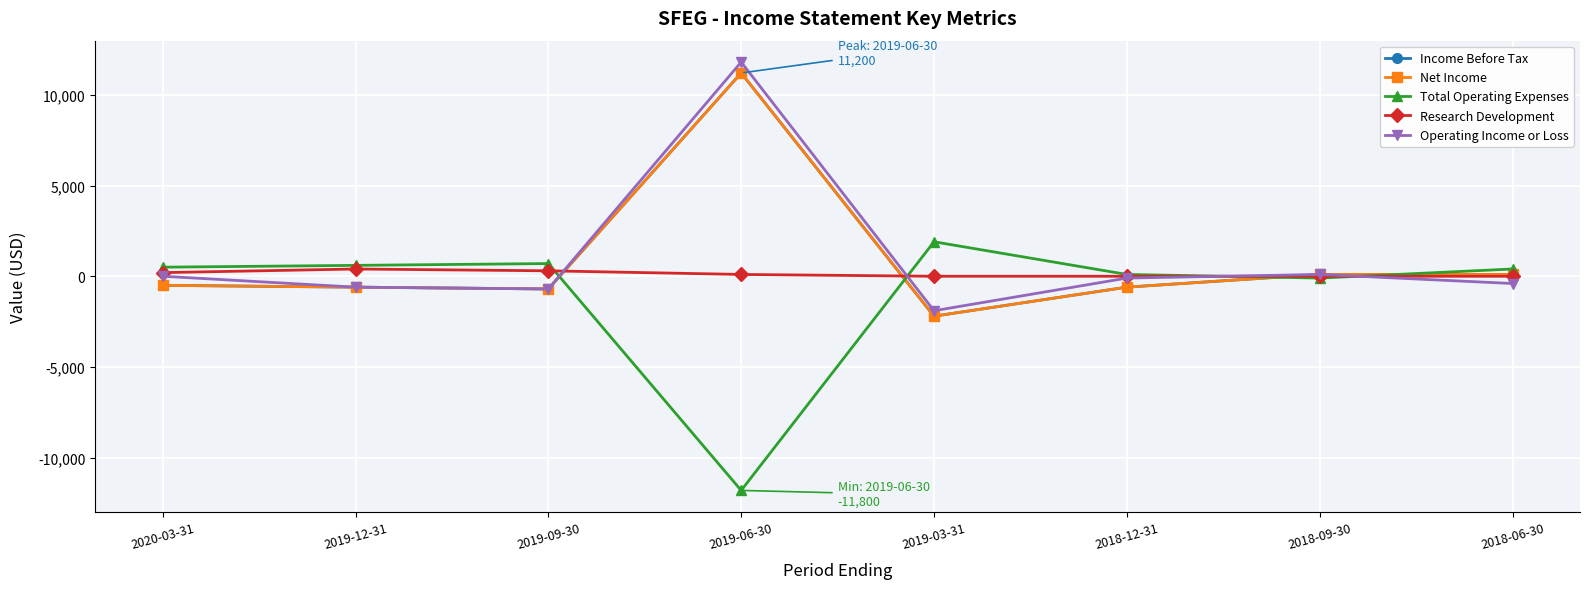

How many values in the Income Before Tax series are below -500?

4